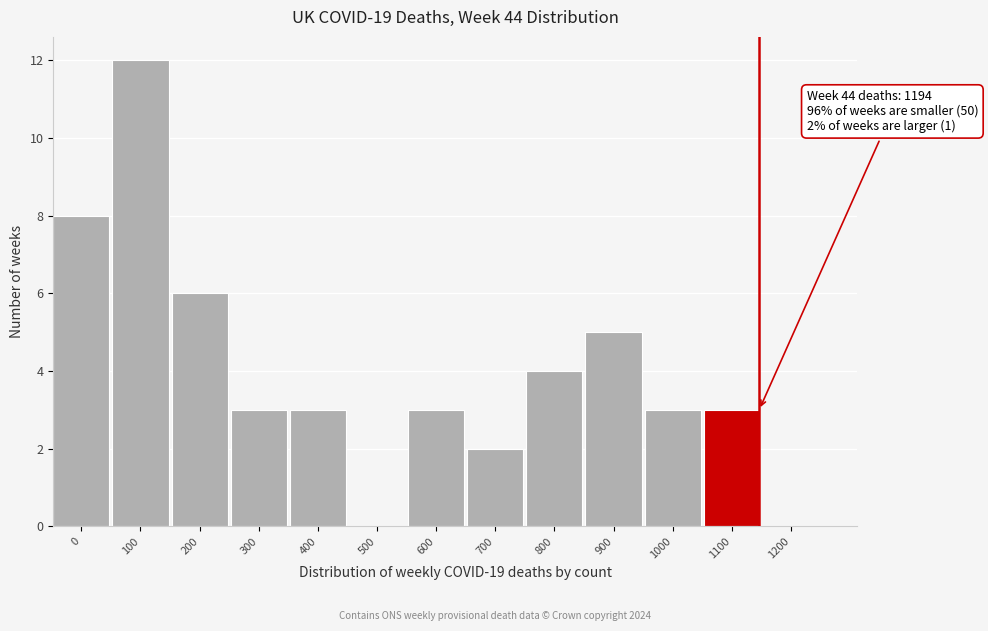

Reading left to right, what are all the values shown in this chart?

0=8	100=12	200=6	300=3	400=3	500=0	600=3	700=2	800=4	900=5	1000=3	1100=3	1200=0